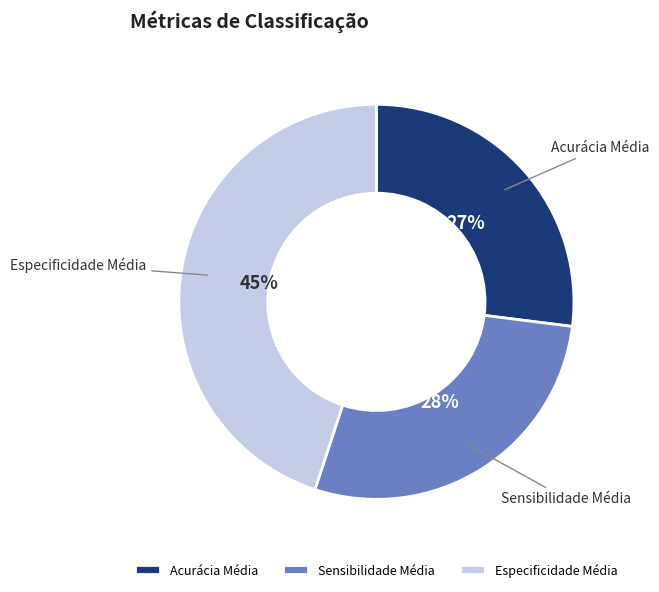

Count the number of slices in the pie.

3